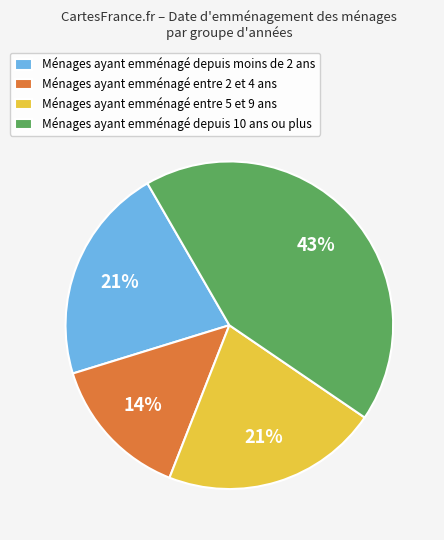

What percentage is the Ménages ayant emménagé entre 2 et 4 ans slice, to the nearest percent?

14%